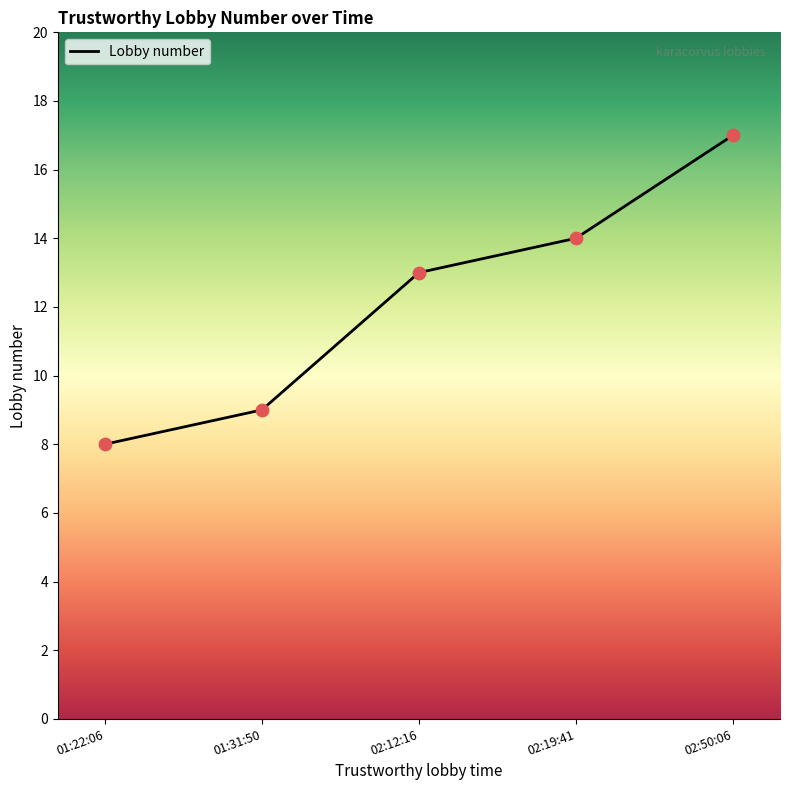

Approximately how many times larger is the value at 01:31:50 compared to 02:19:41?

0.6